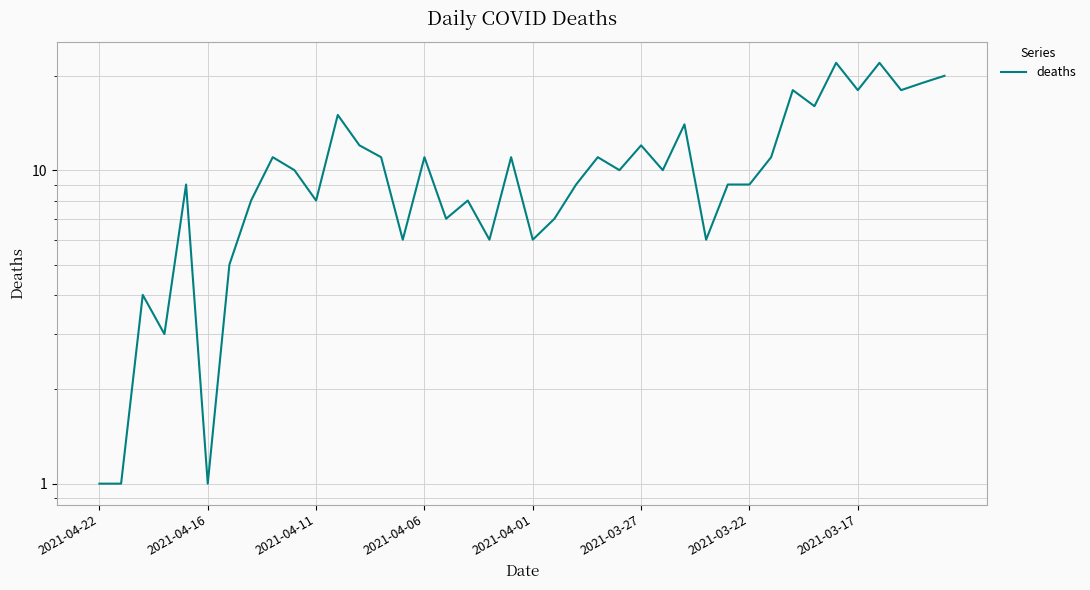

Is it true that the value at 16 is 4?

False